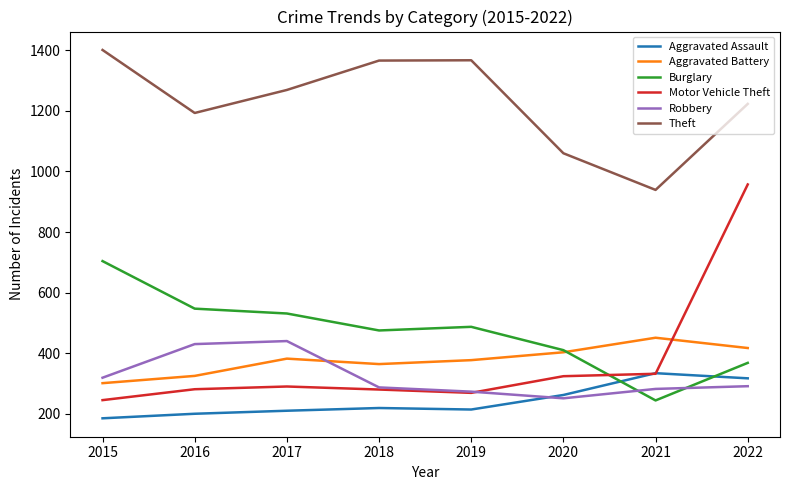

True or false: Aggravated Battery has a value of 687 at 2020.

False